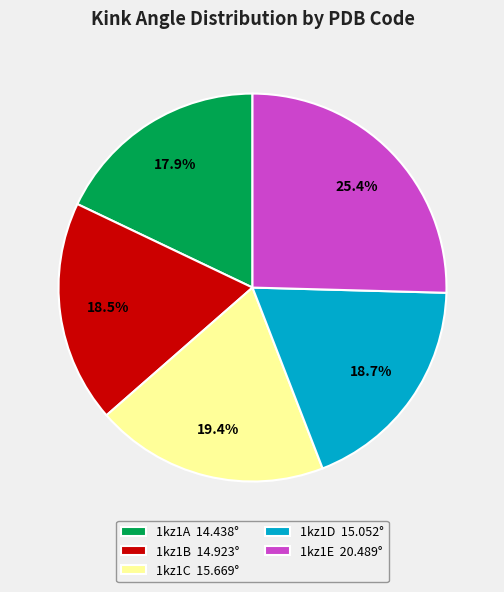

Which slice is the smallest?

1kz1A